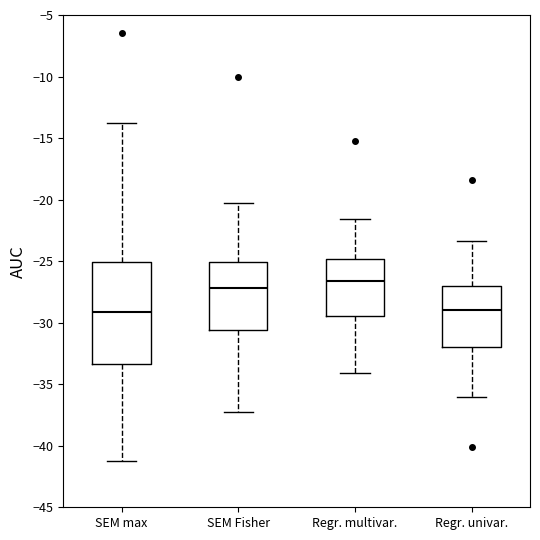

Which box has the highest median line?

Regr. multivar.